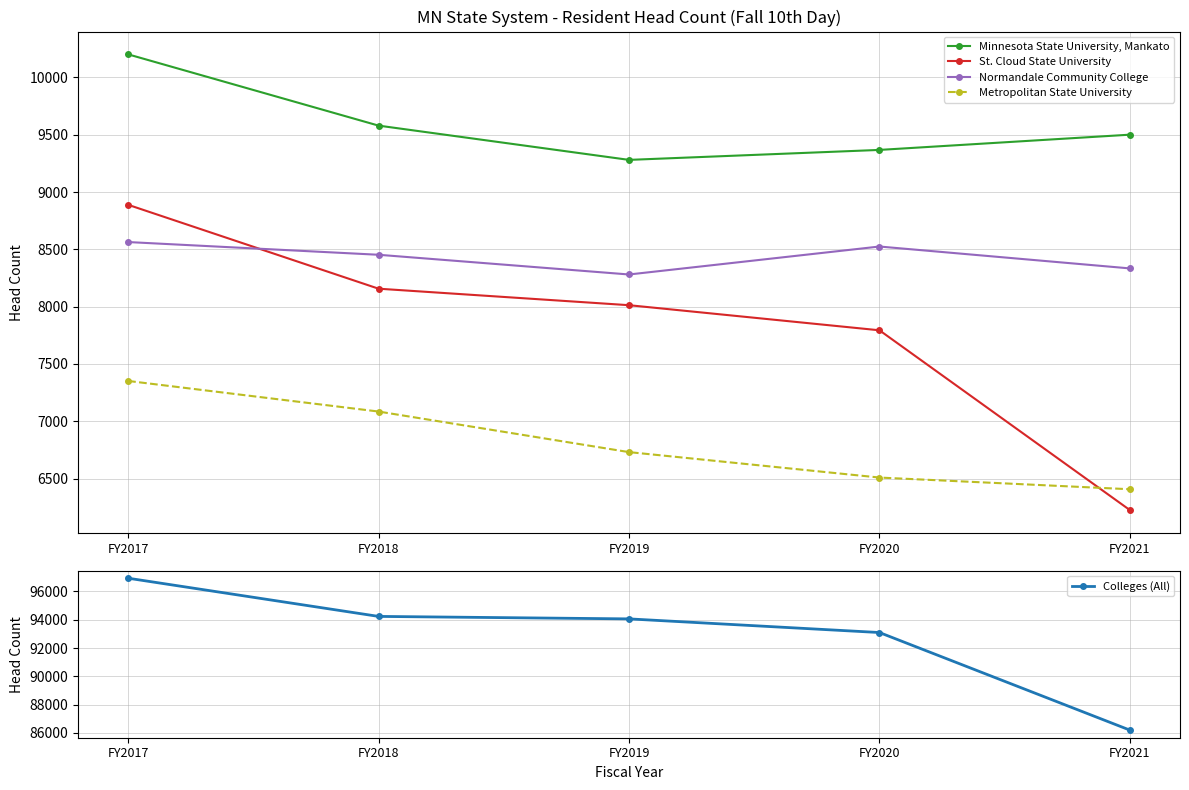

Which series has the largest total across all categories?

Colleges (All)